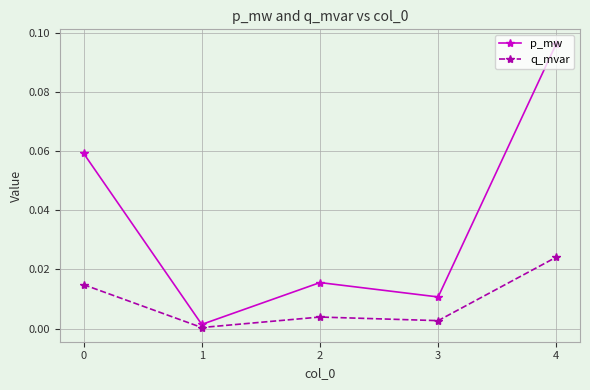

Is this an area chart (filled region under the line)?

No